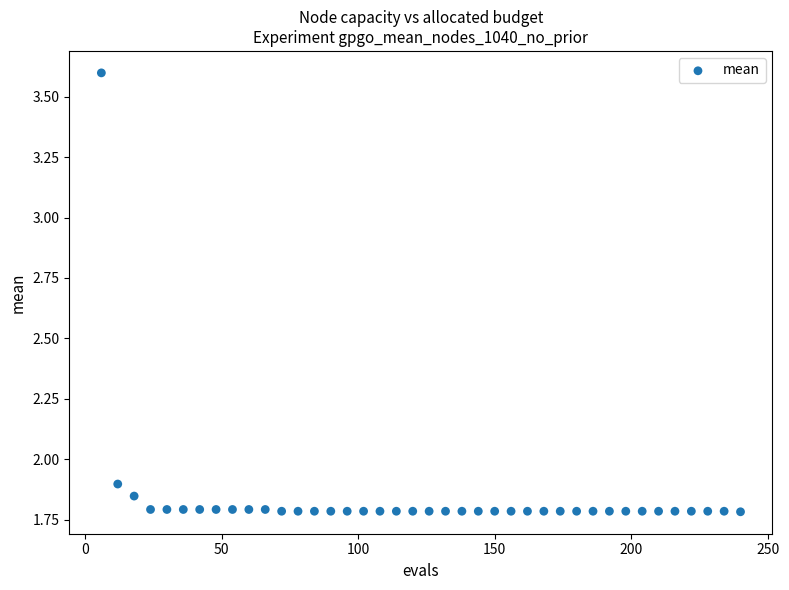

What Y value in the scatter plot is closest to 2?

1.9